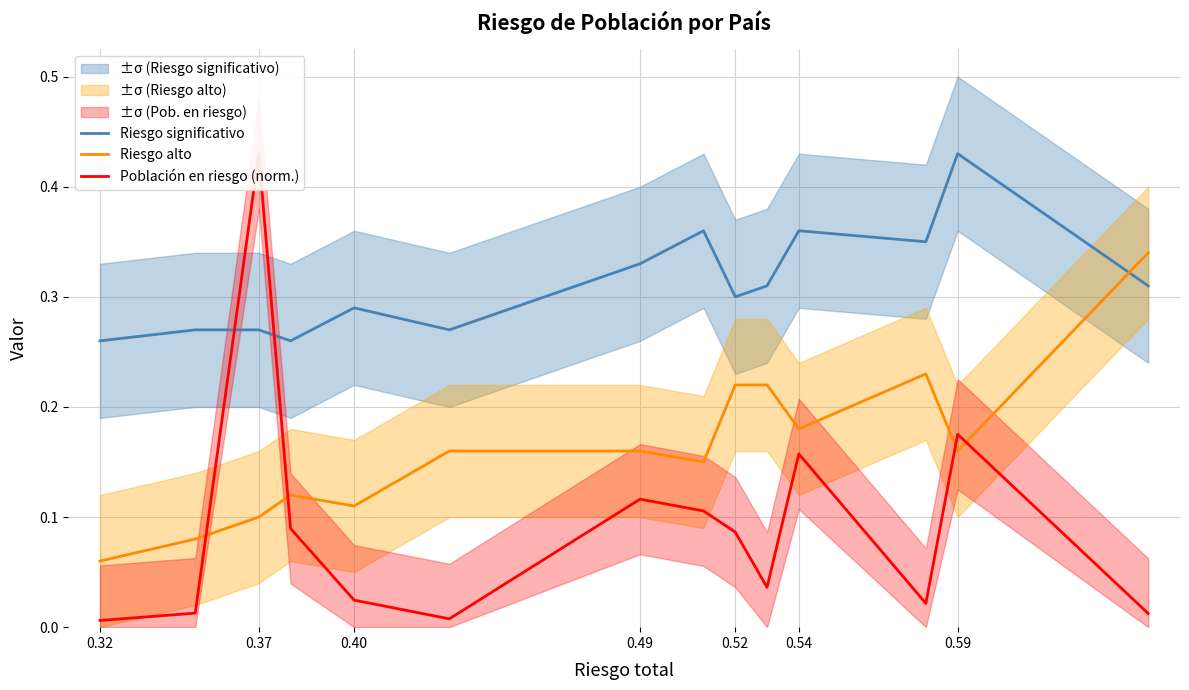

What is the difference between the maximum and minimum values in the Riesgo alto series?

0.3